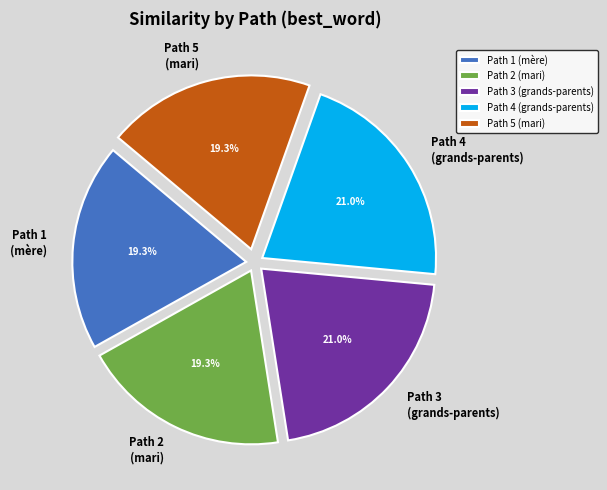

To the nearest percent, what portion does Path 1 represent?

19%